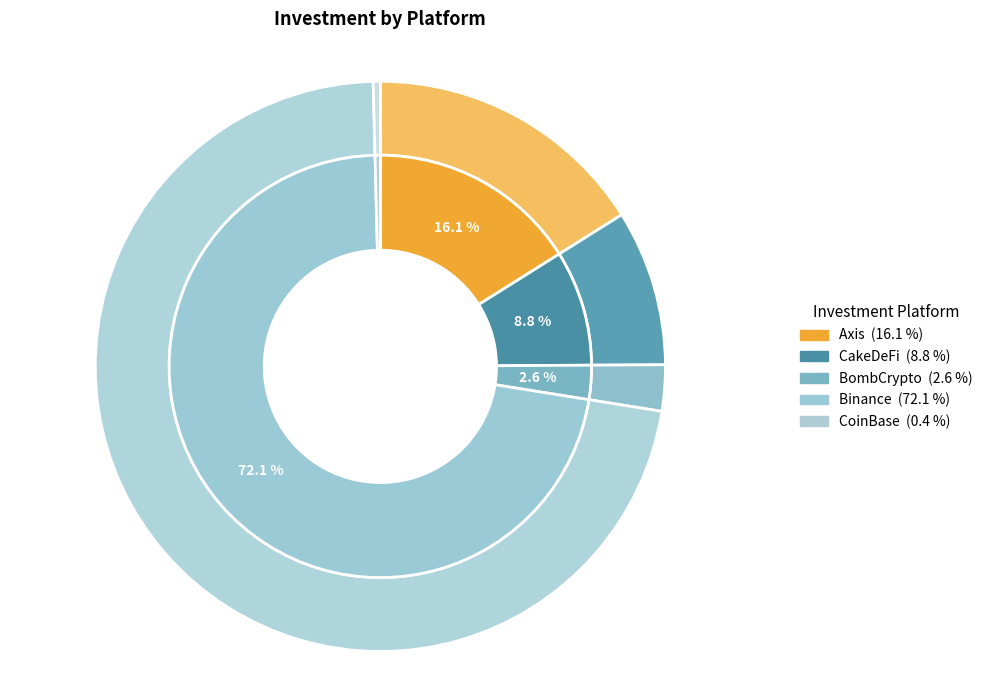

Between CoinBase and Binance, which is larger?

Binance